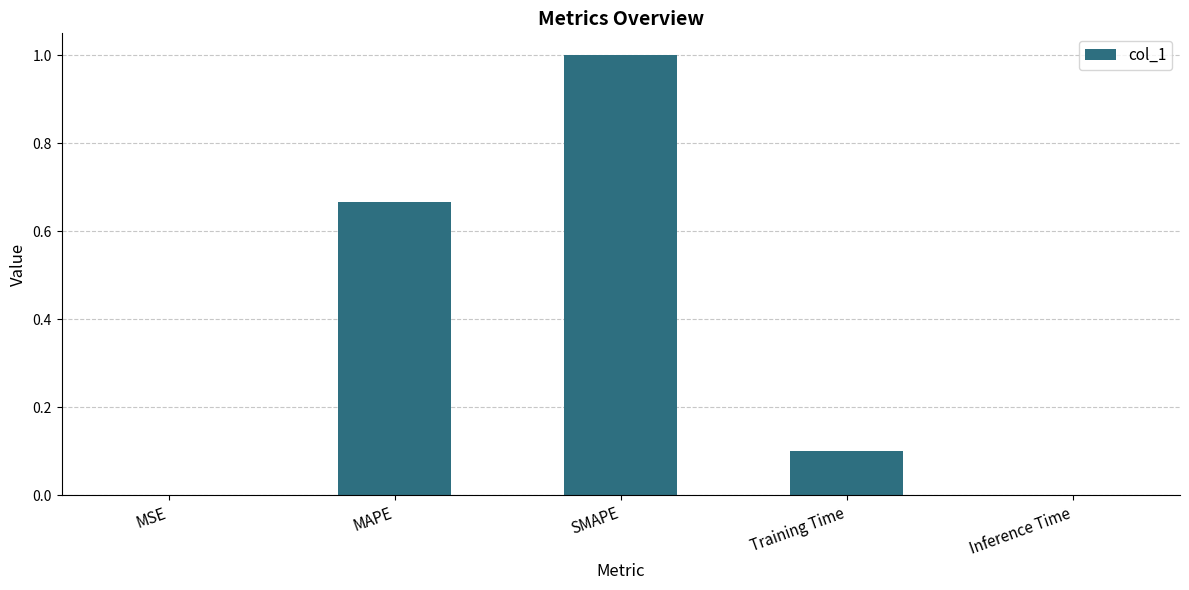

True or false: the data shows 1.0 at SMAPE.

True